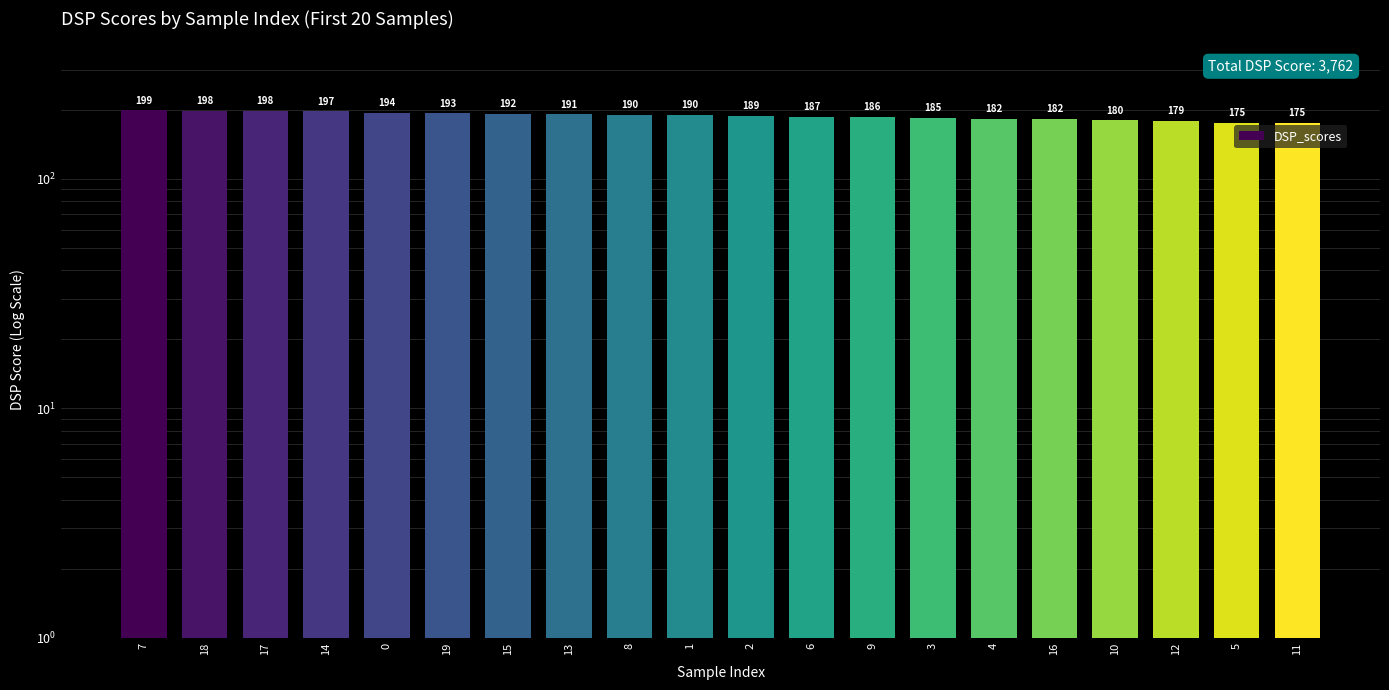

What is the value of the 10th bar from the left?

190